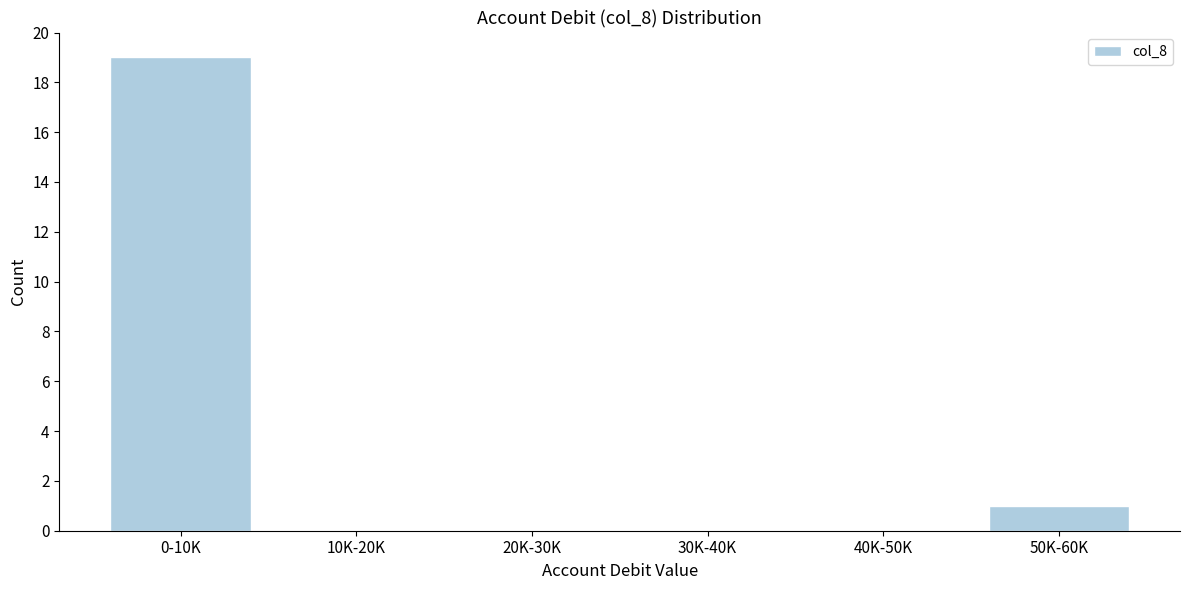

Reading left to right, what are all the values shown in this chart?

0-10K=19	10K-20K=0	20K-30K=0	30K-40K=0	40K-50K=0	50K-60K=1